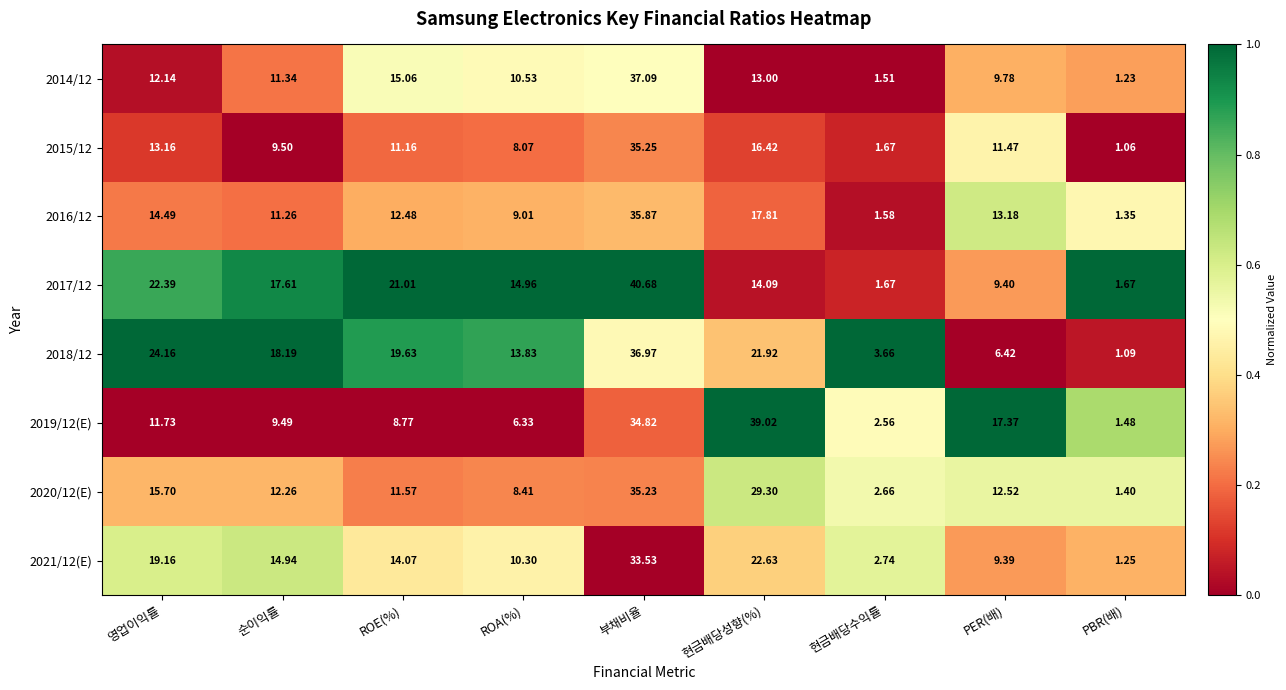

How many series are shown in this chart?

8